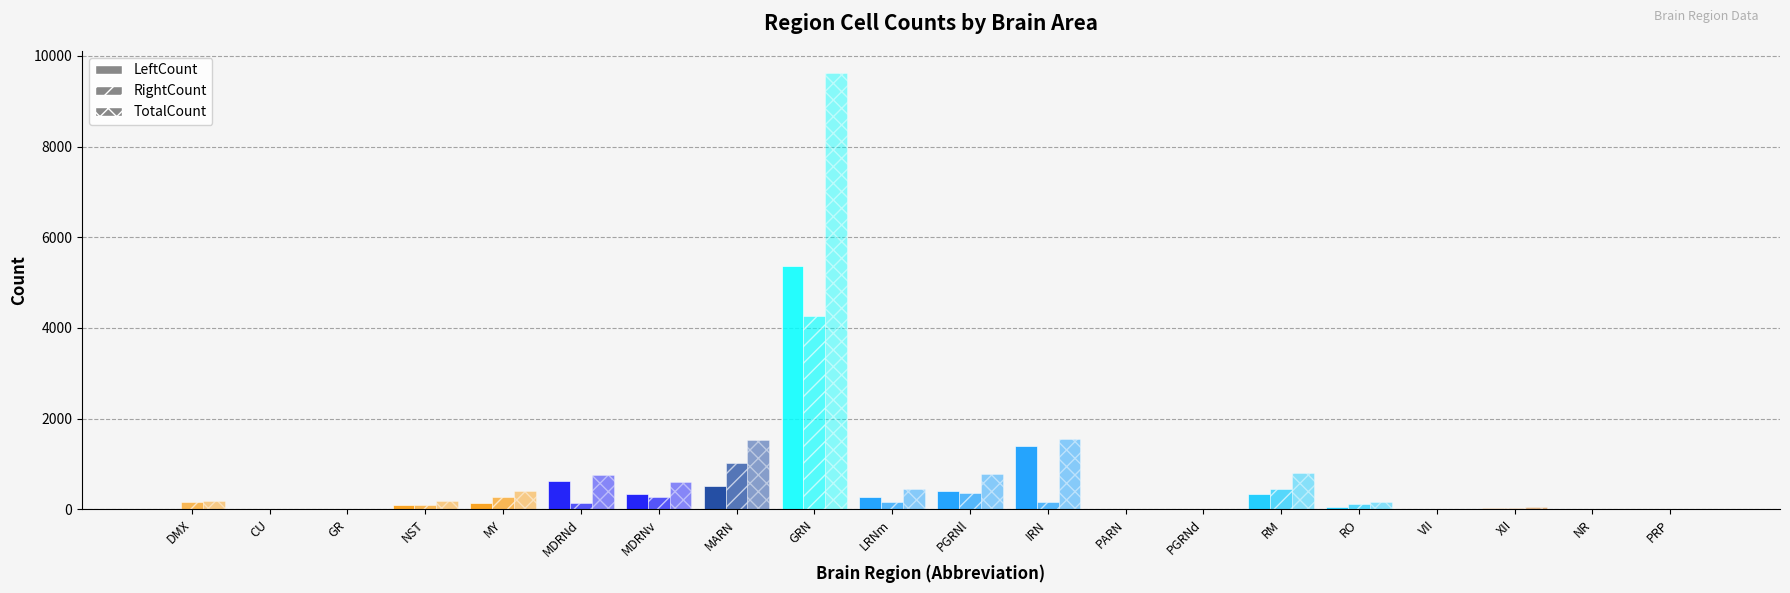

How many groups of bars are there?

20